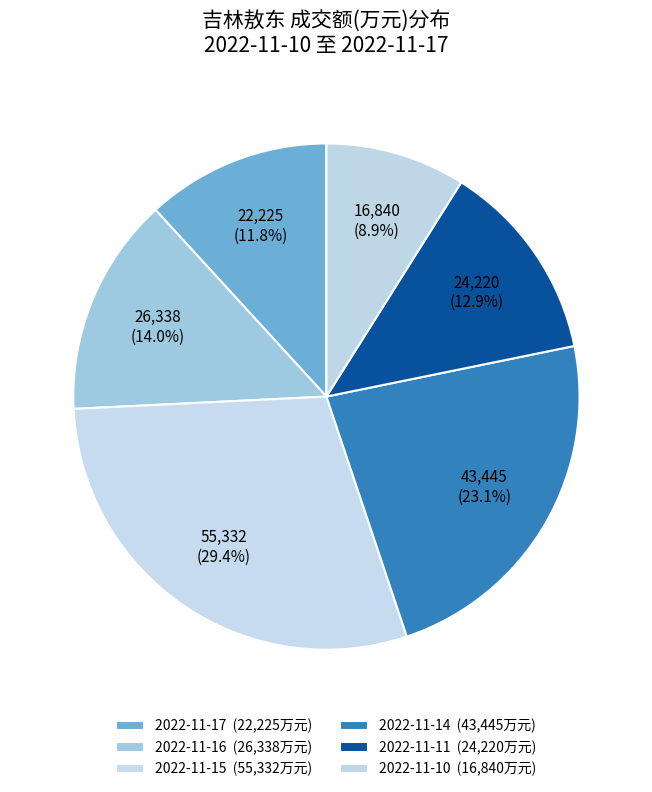

How many slices are in this pie chart?

6